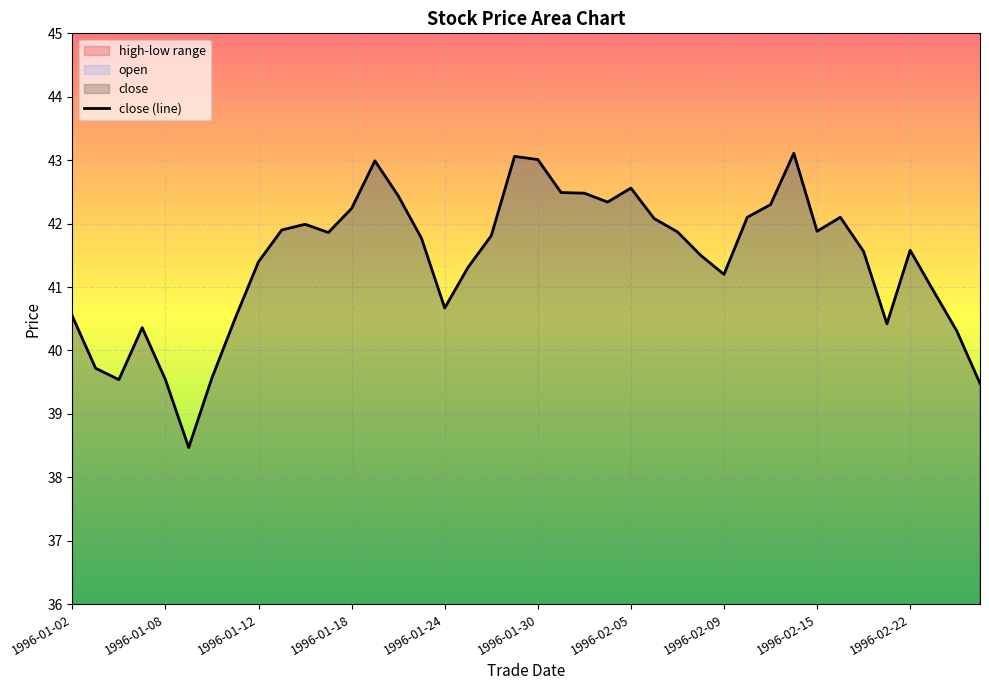

True or false: the data shows 8.6 at 14.

False